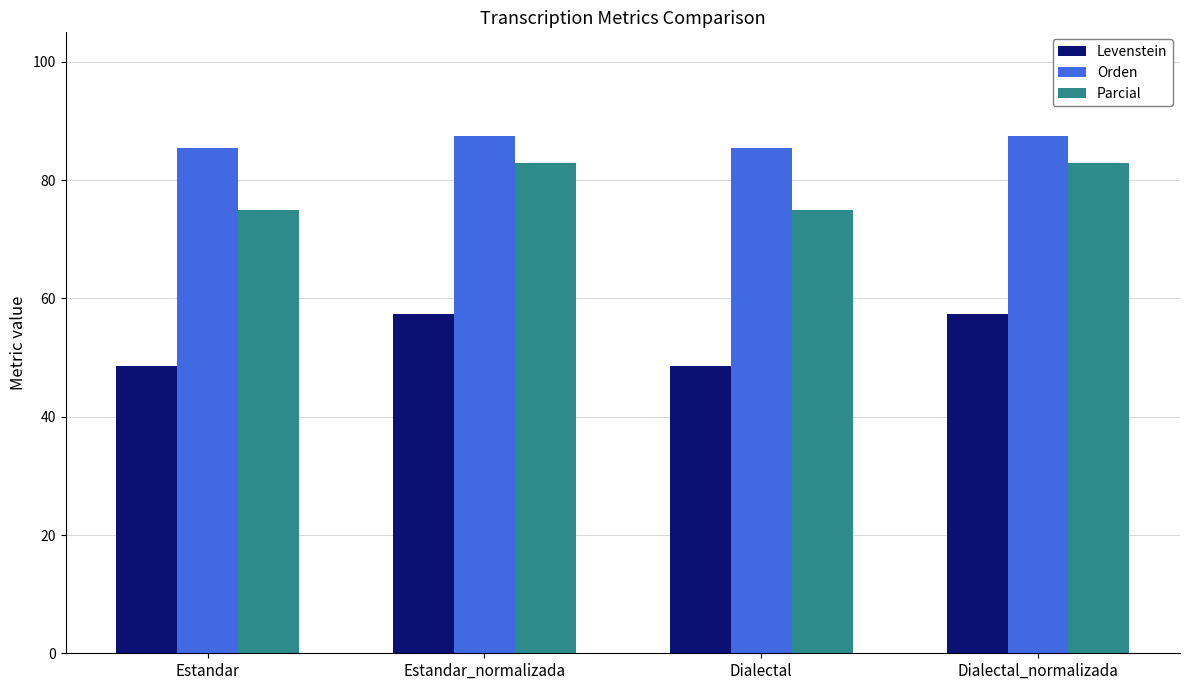

Which series has the largest range (max minus min)?

Levenstein